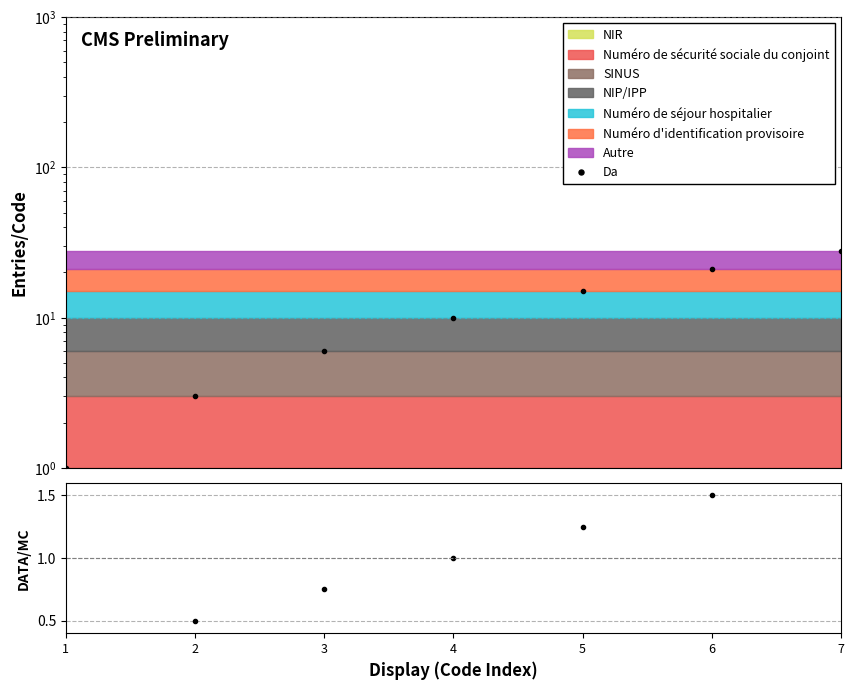

Which label corresponds to the largest value in the chart?

7